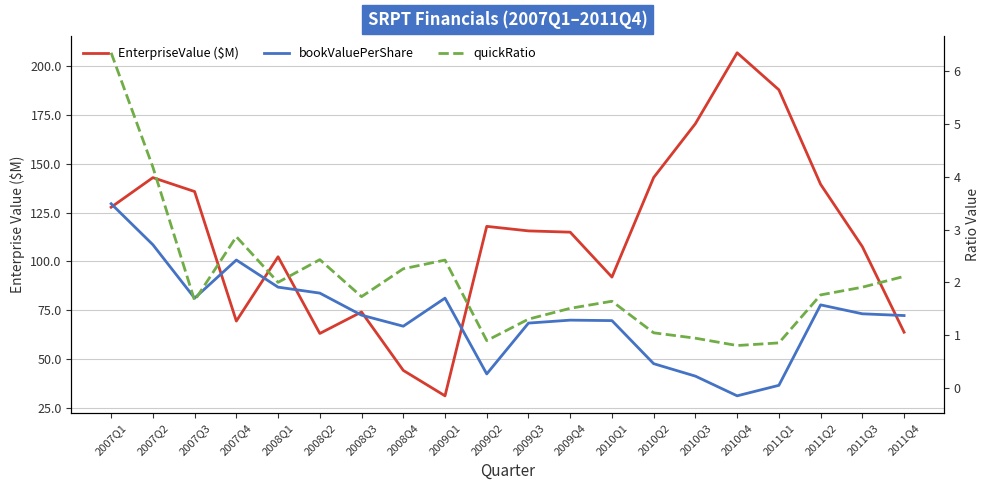

Is this an area chart (filled region under the line)?

No